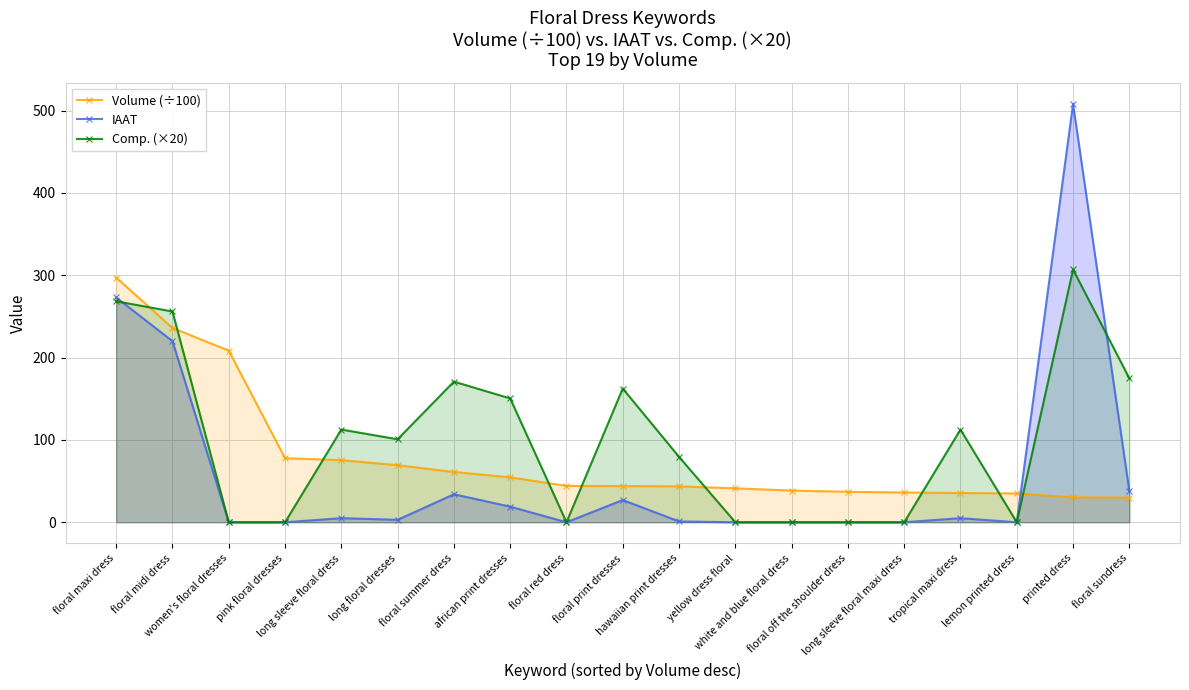

At which label is Comp. (×20) closest to 153?

african print dresses